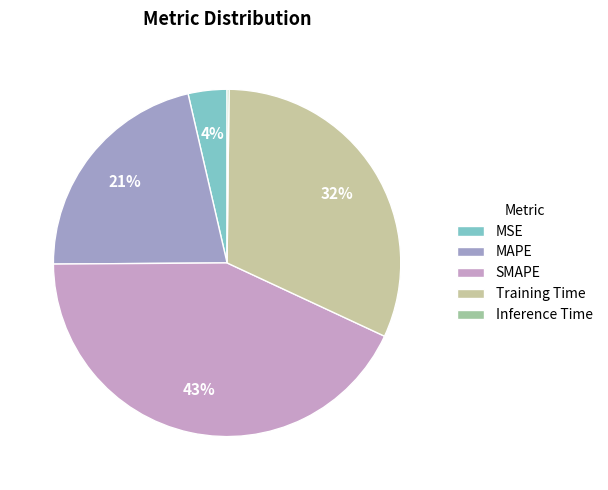

Is there a majority slice in this chart?

No